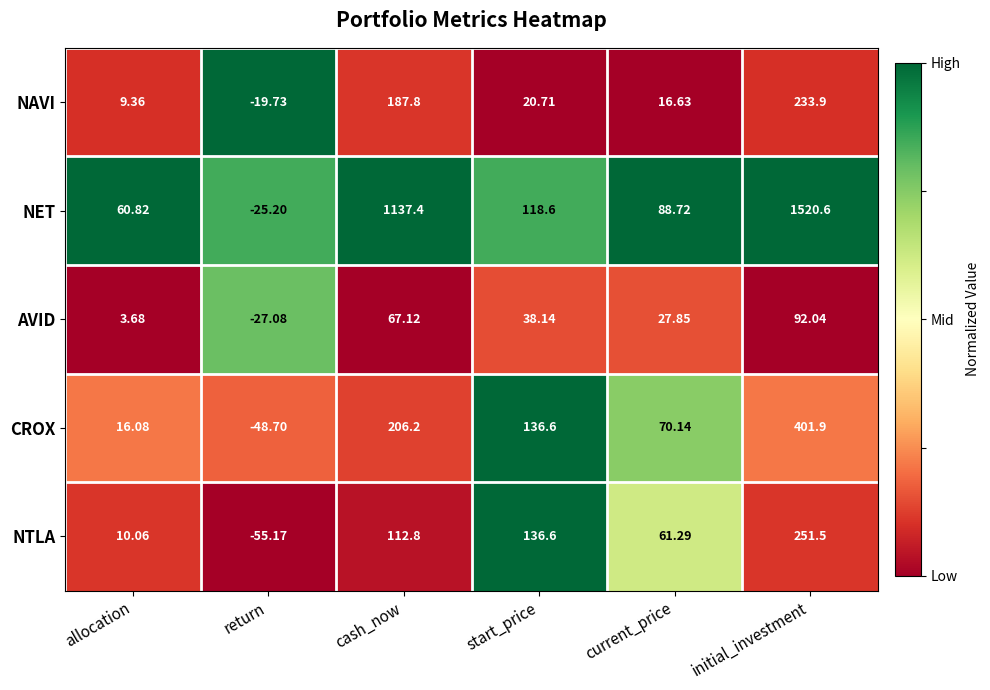

Is the value of NET at start_price greater than the value of NTLA at start_price?

No